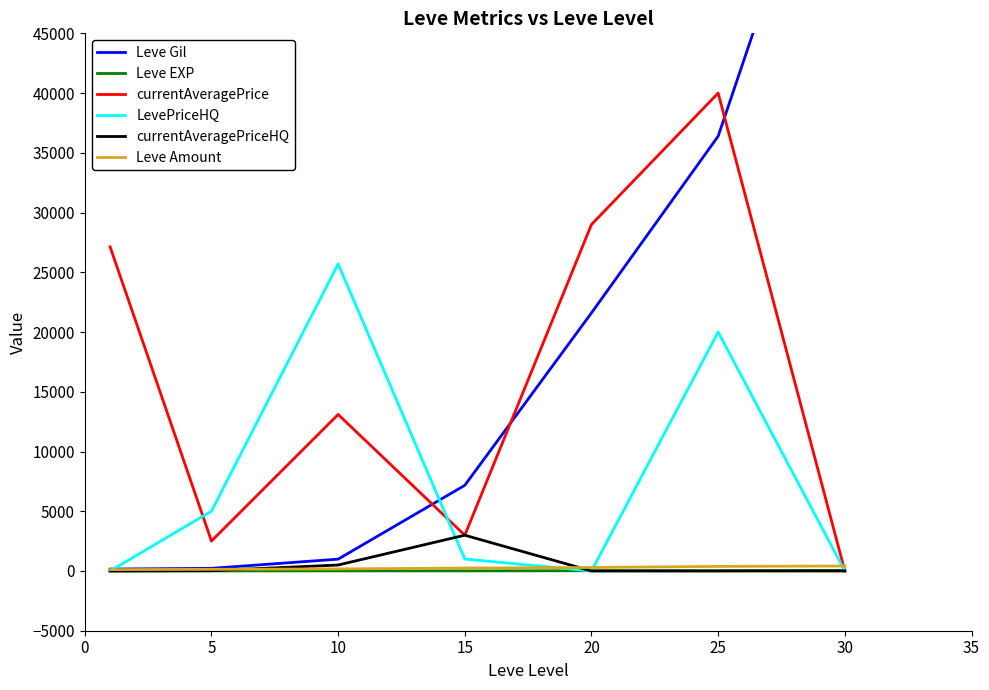

True or false: Leve Gil has more than 1 interior local peaks.

False